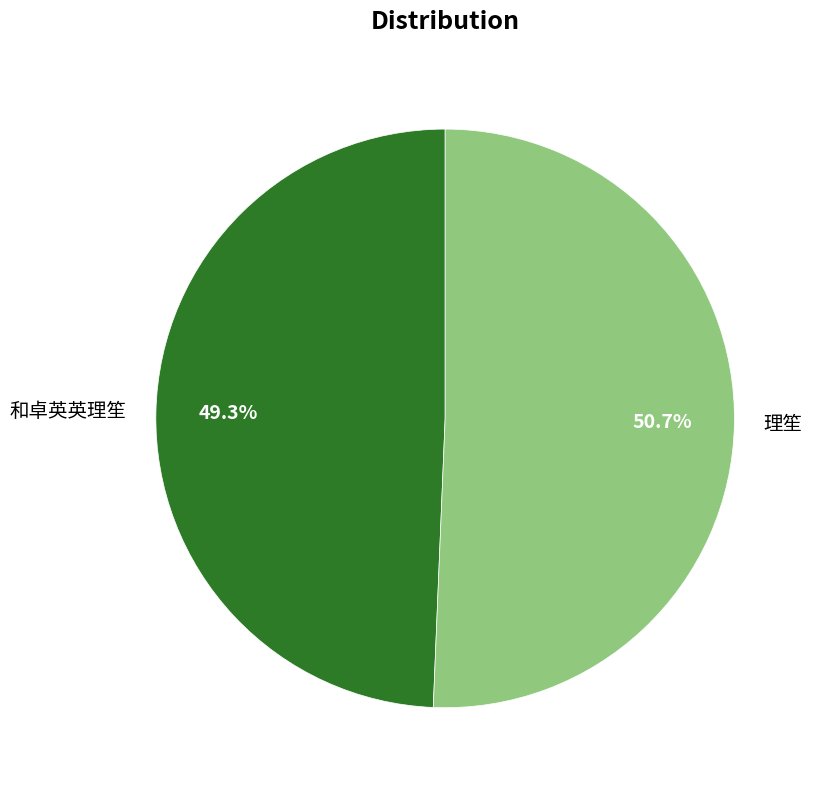

True or false: 和卓英英理笙 accounts for 49% of the total.

True